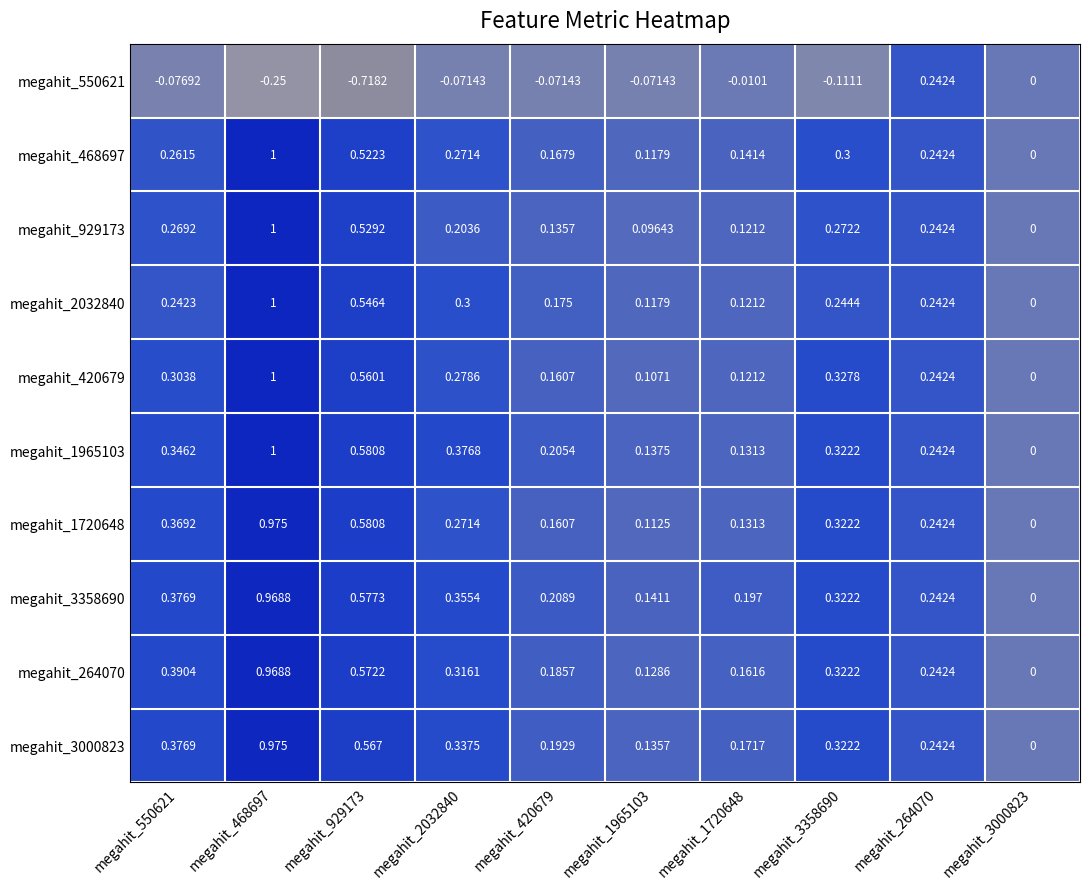

Is the value of megahit_420679 at megahit_2032840 greater than the value of megahit_468697 at megahit_420679?

Yes